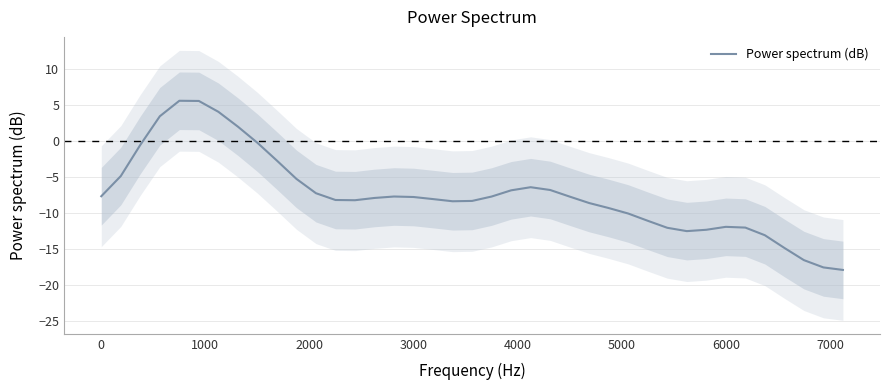

What is the highest value of the Power spectrum (dB) series?

5.5